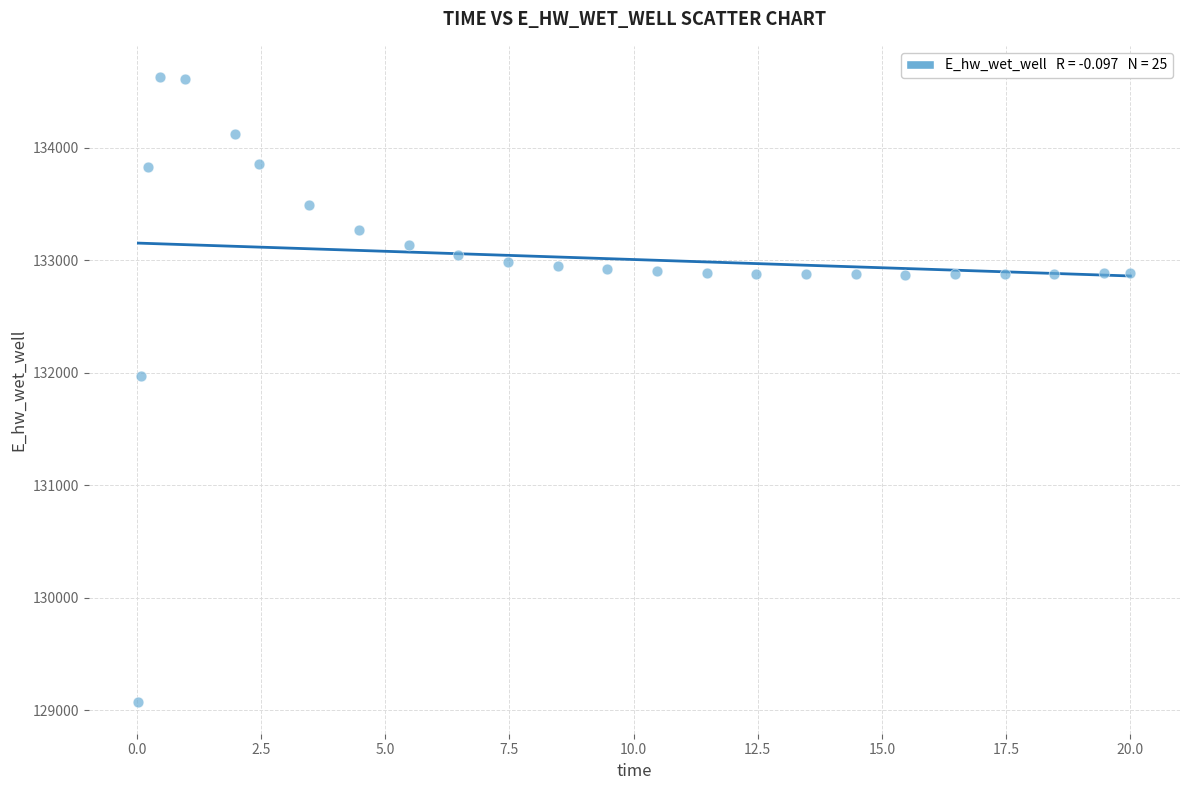

What is the range of X values (max minus min)?

20.0